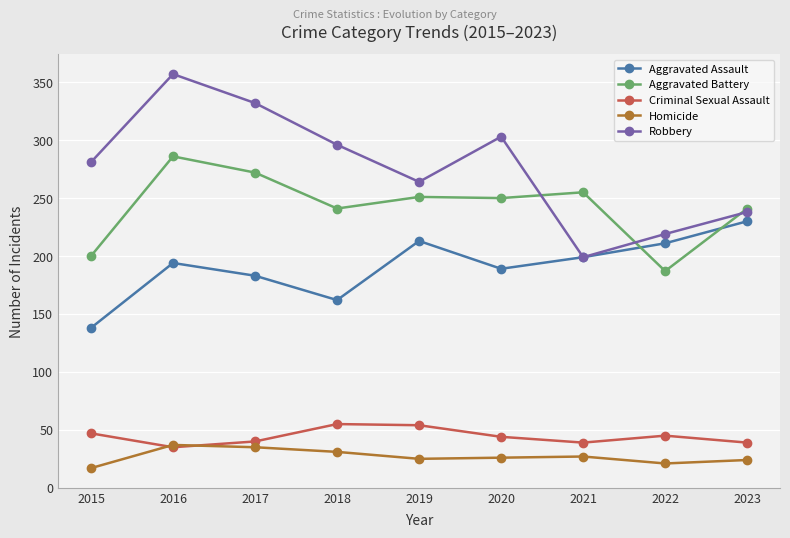

True or false: Robbery has more than 0 points higher than both neighbors.

True